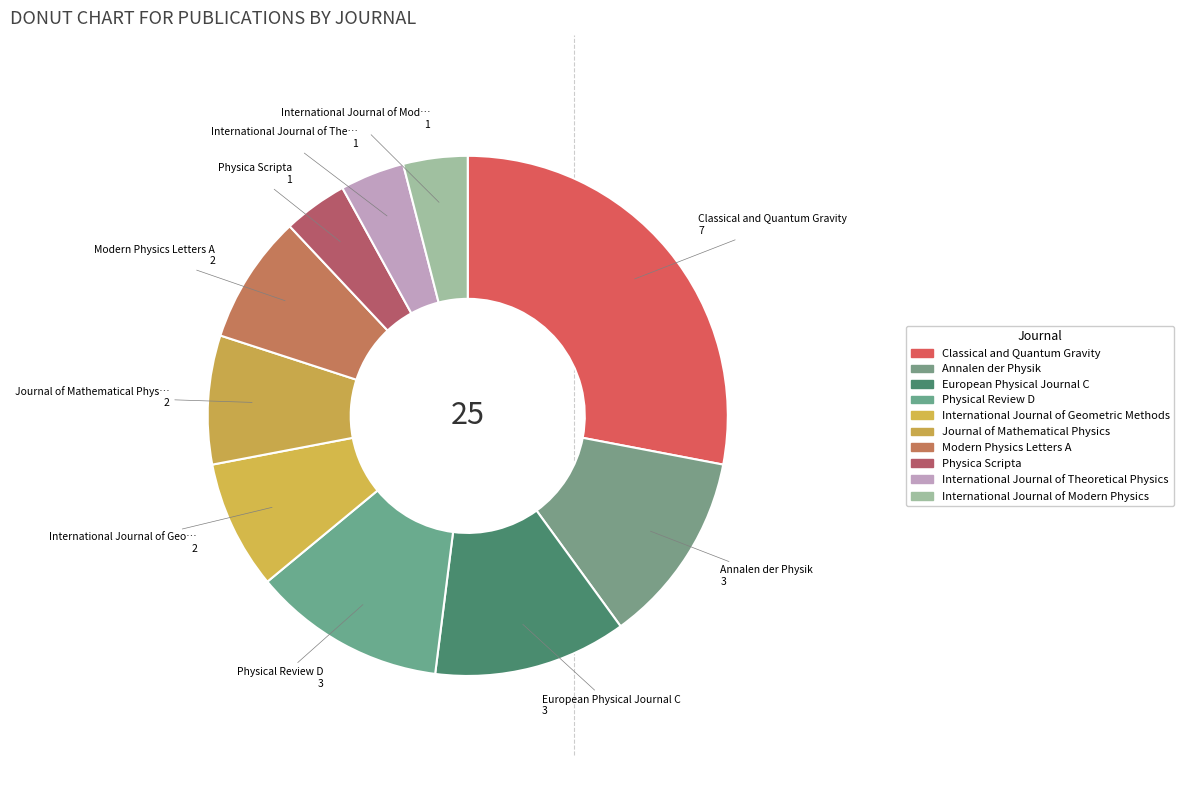

How many segments does this pie chart have?

10